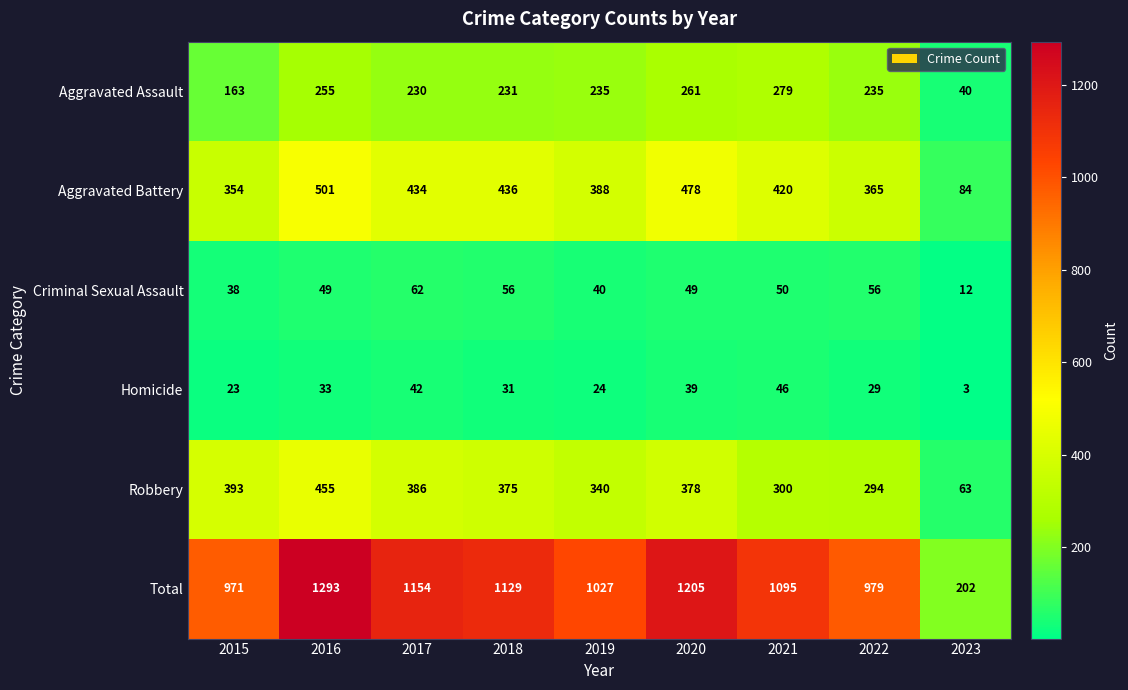

At which category is the sum across all series the highest?

2016